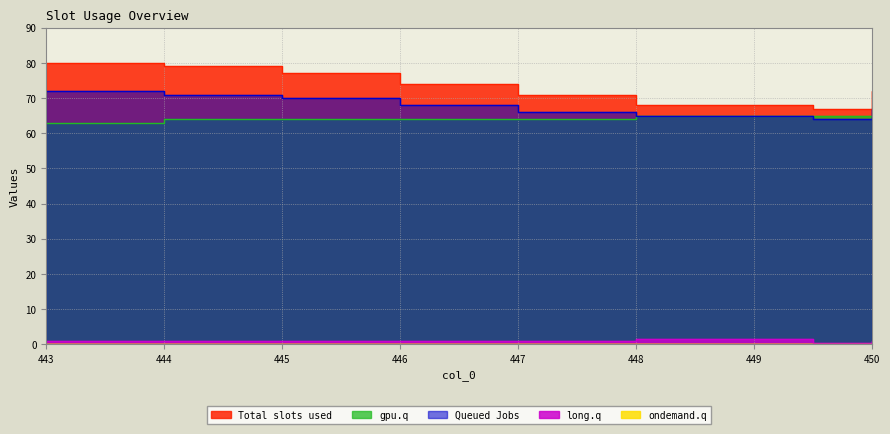

The Queued Jobs series shows 64.0 at 449.5. True or false?

True